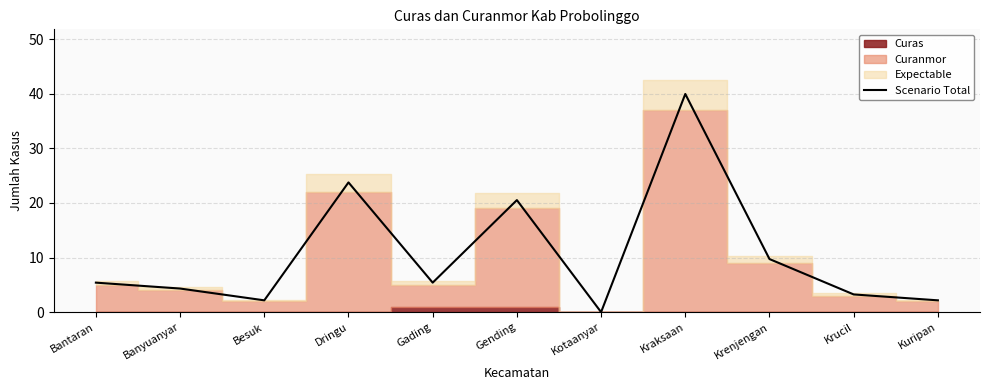

Rank the categories by value from lowest to highest.

Kotaanyar, Besuk, Kuripan, Krucil, Banyuanyar, Bantaran, Gading, Krenjengan, Gending, Dringu, Kraksaan